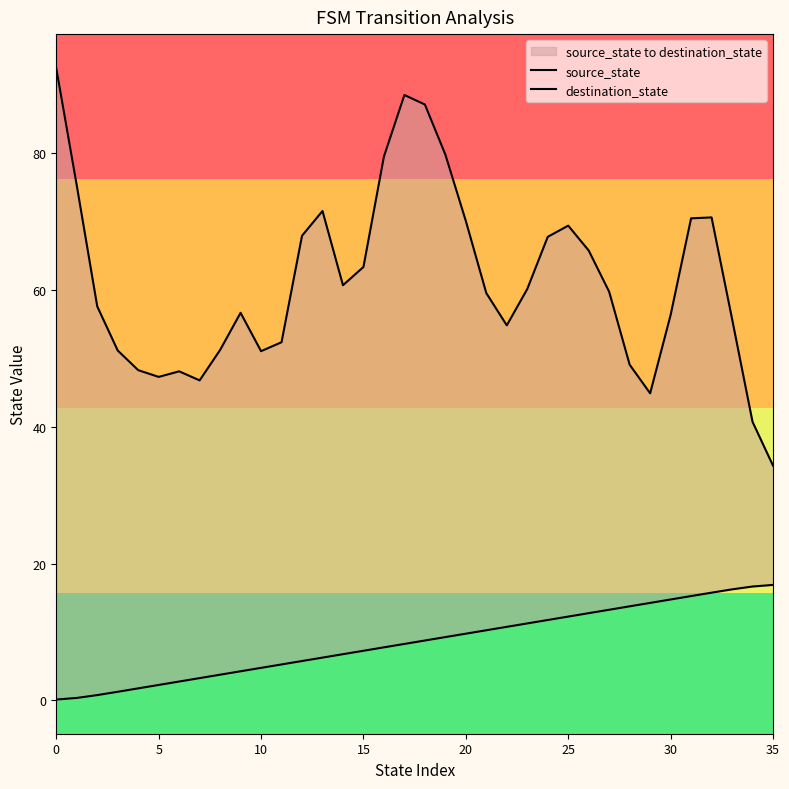

What is the highest value of the destination_state series?

92.4